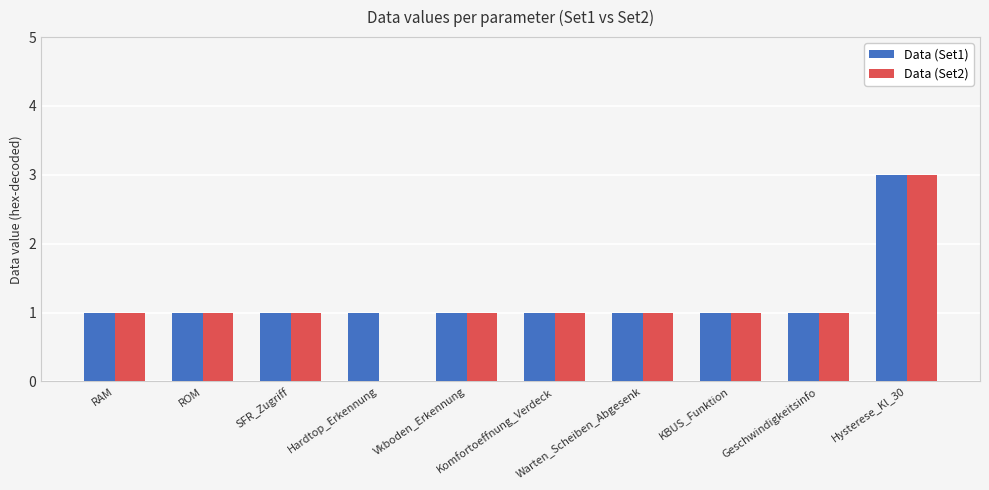

Read the Data (Set2) value at ROM.

1